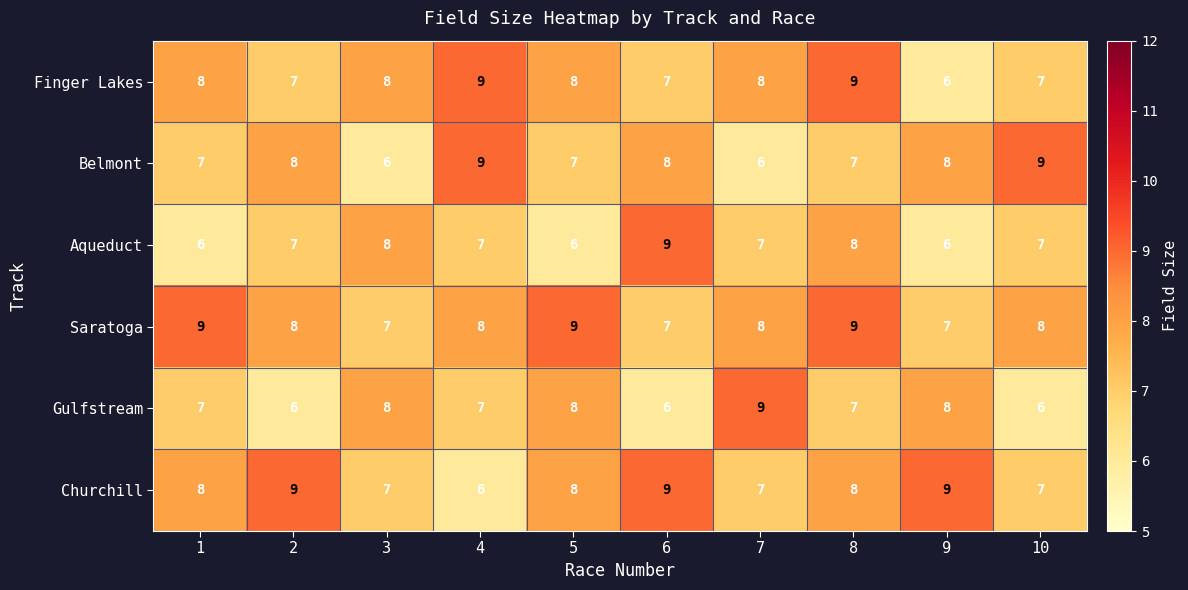

What is the total value across all series at 7?

45